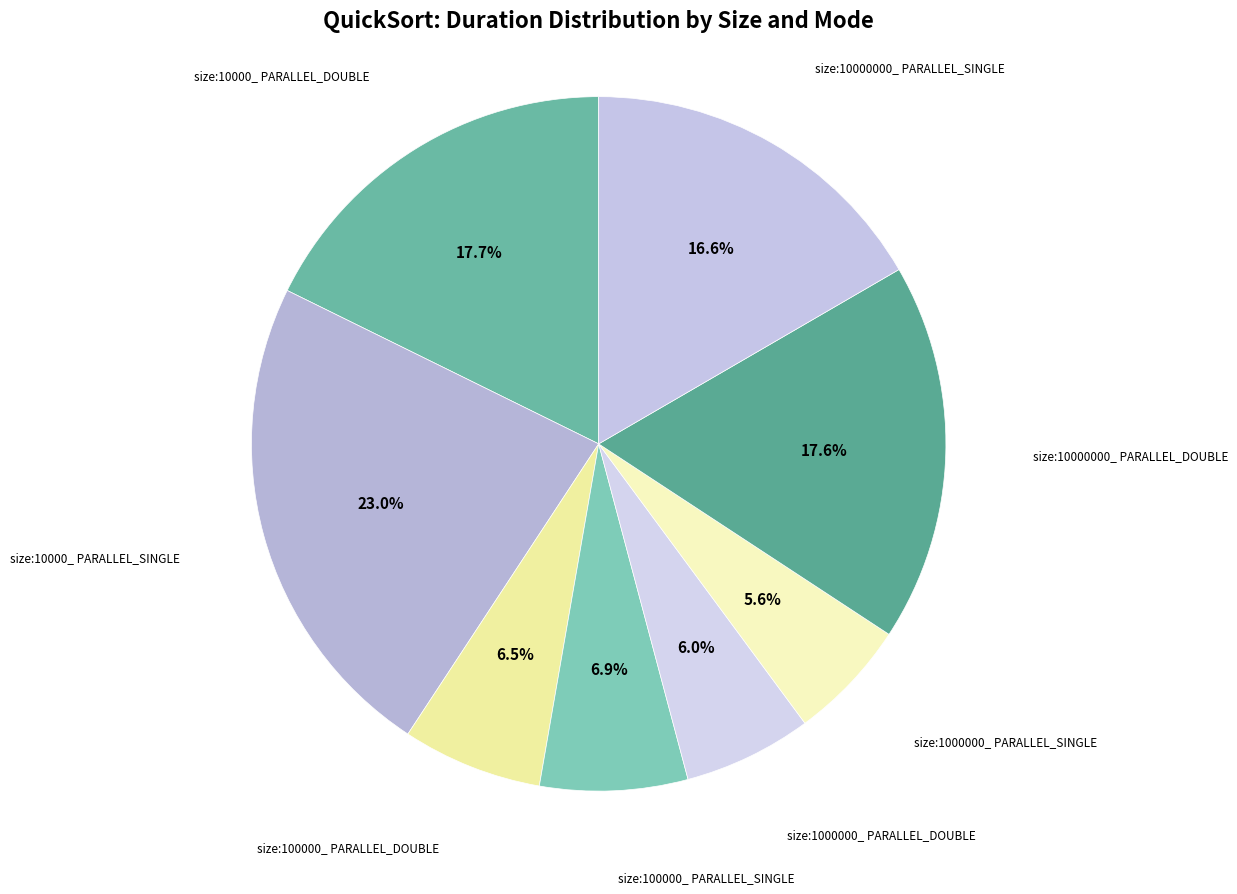

To the nearest percent, what is the difference between the largest and smallest slice percentages?

17%